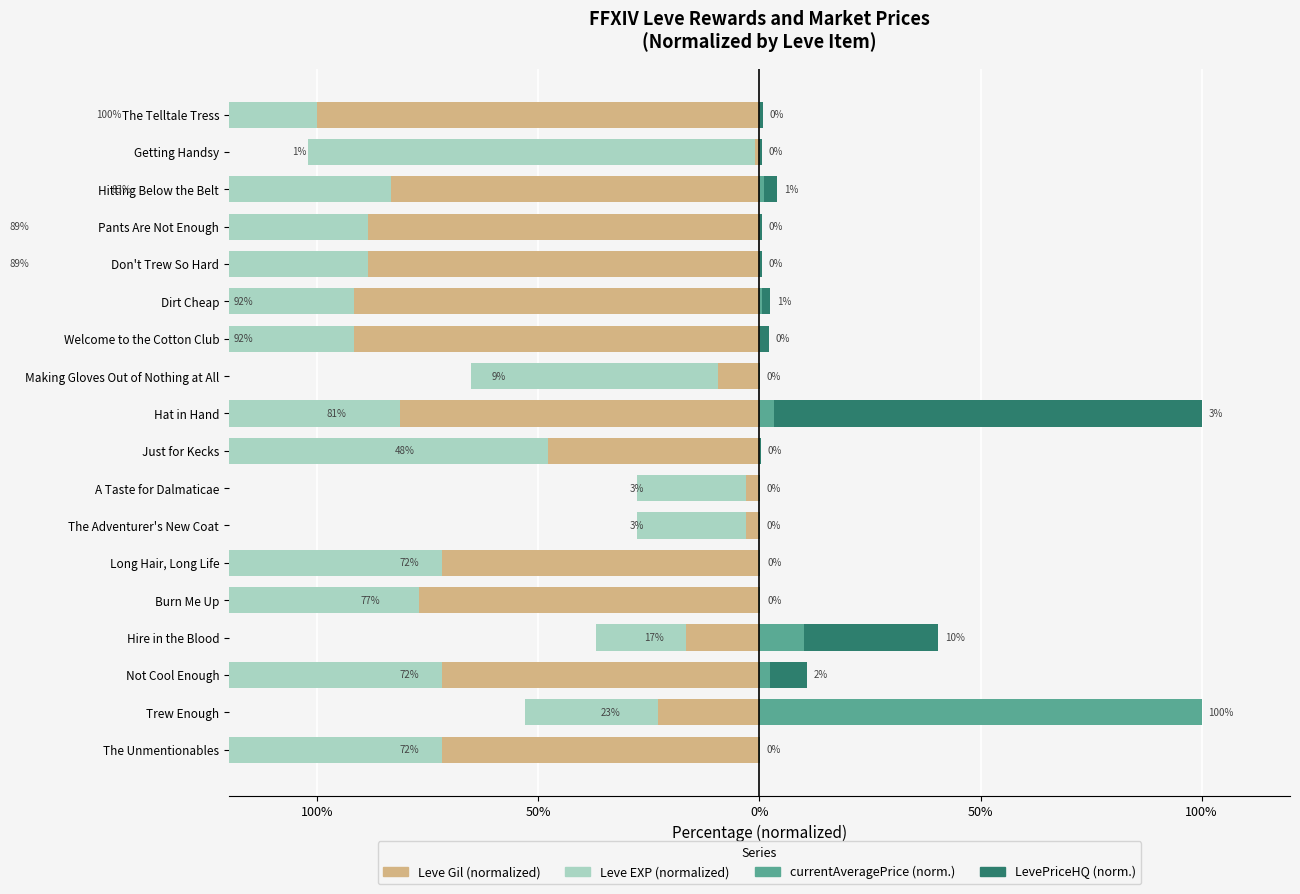

Reading left to right, extract all data points from this chart.

Leve Gil (normalized): -71.9	-22.9	-71.9	-16.7	-77.1	-71.9	-3.1	-3.1	-47.9	-81.2	-9.4	-91.7	-91.7	-88.5	-88.5	-83.3	-1.0	-100.0
Leve EXP (normalized): -75.4	-30.1	-75.4	-20.2	-84.2	-75.4	-24.6	-24.6	-76.5	-92.0	-55.8	-113.1	-113.1	-163.5	-163.5	-140.5	-101.0	-142.9
currentAveragePrice (normalized): 0.0	100.0	2.4	10.0	0.2	0.0	0.0	0.0	0.0	3.2	0.0	0.2	0.6	0.1	0.1	1.0	0.2	0.2
LevePriceHQ (normalized): 0.0	0.0	8.5	30.4	0.0	0.2	0.1	0.0	0.2	96.8	0.1	1.9	1.8	0.5	0.4	3.0	0.4	0.5